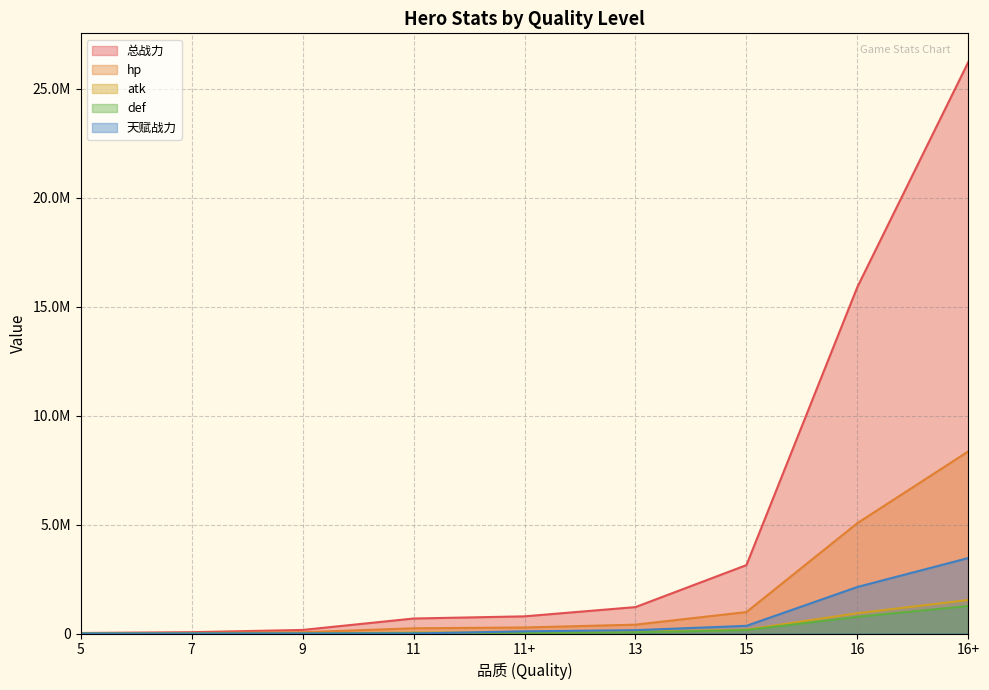

What is the label of the 3rd point from the right?

15